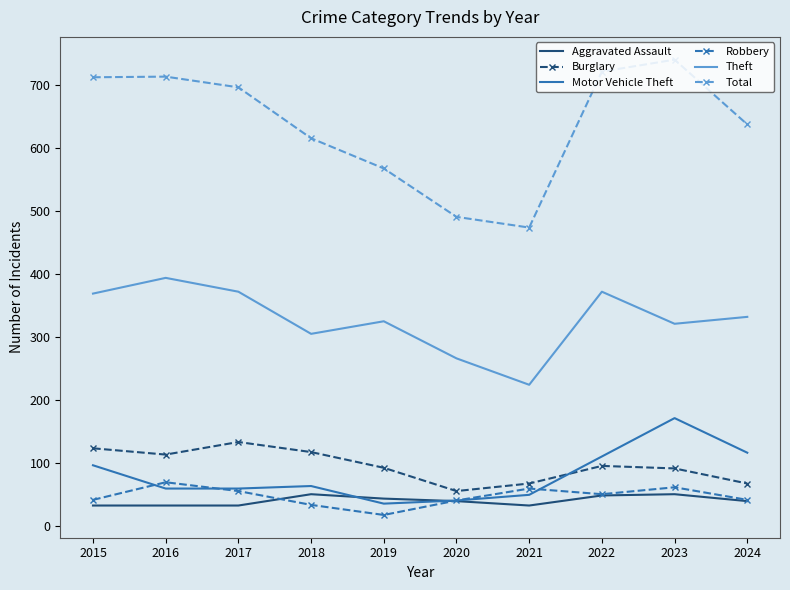

Is it true that Robbery equals 66 at 2015?

False